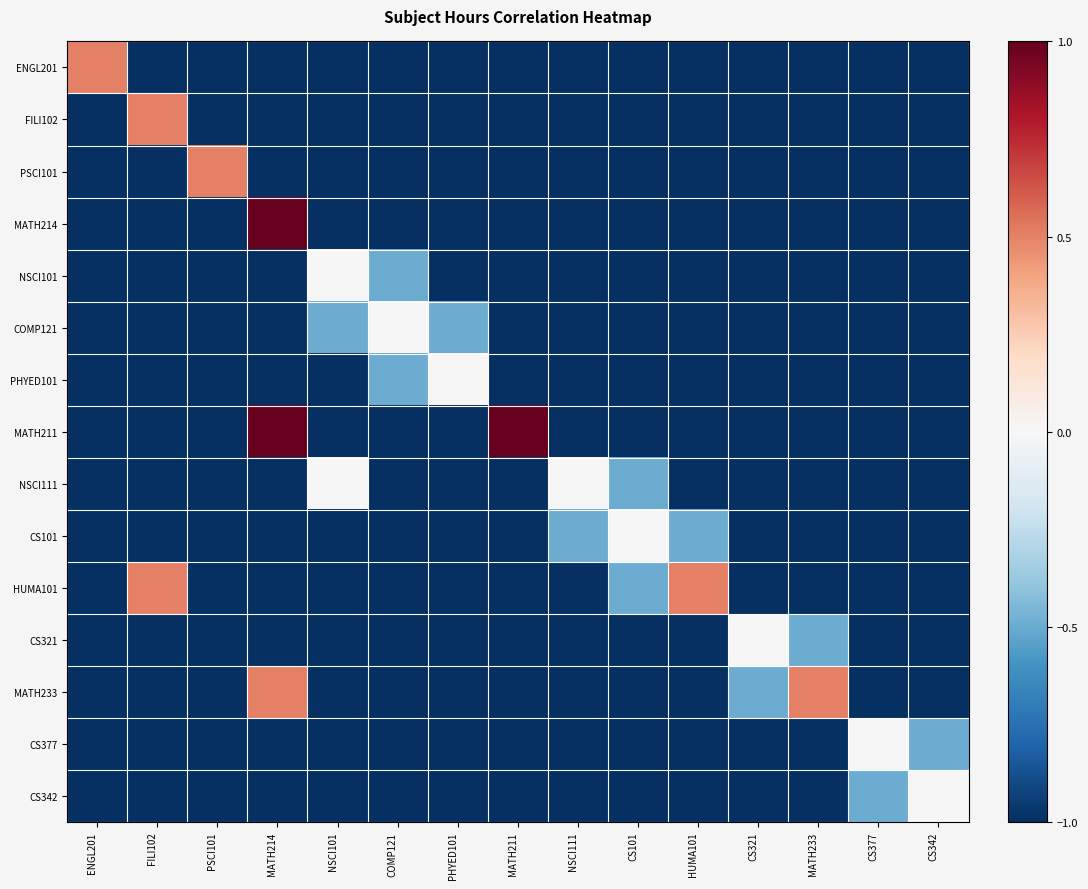

How many values in the CS101 series exceed -1?

3